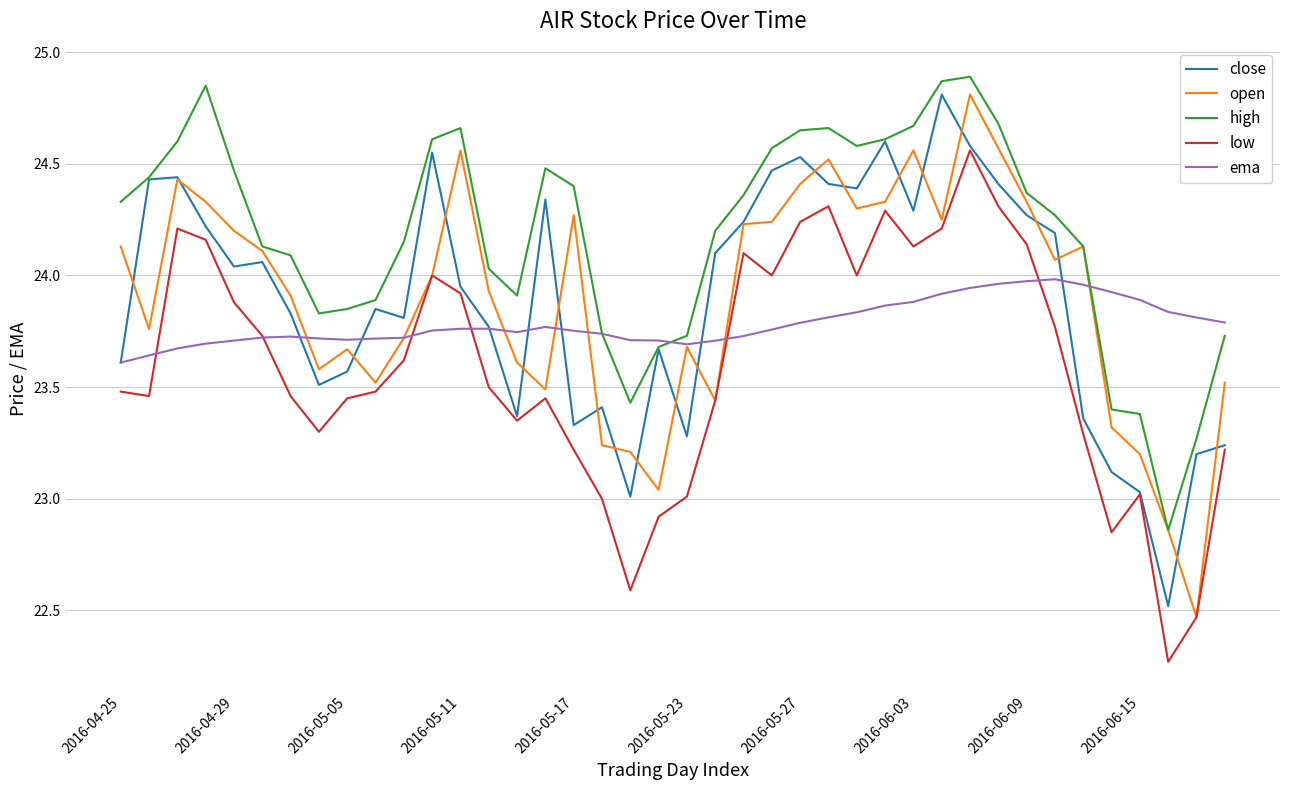

What is the maximum value for close?

24.8